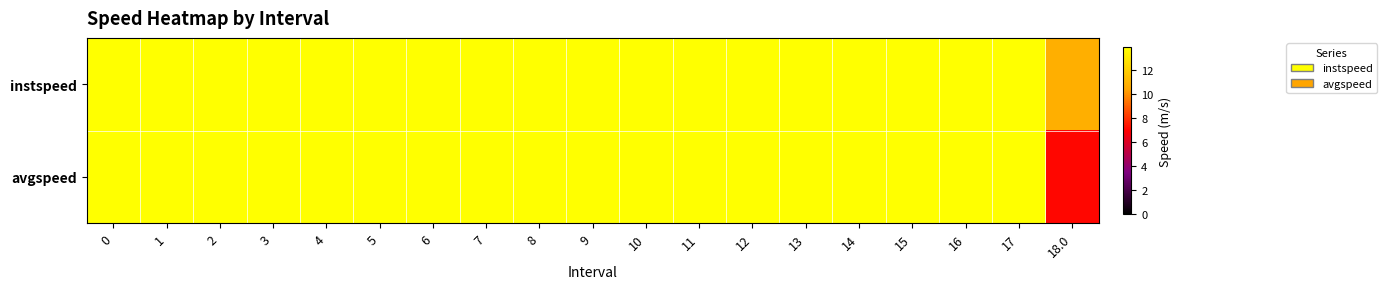

At 2, list the series in order from largest to smallest.

instspeed, avgspeed